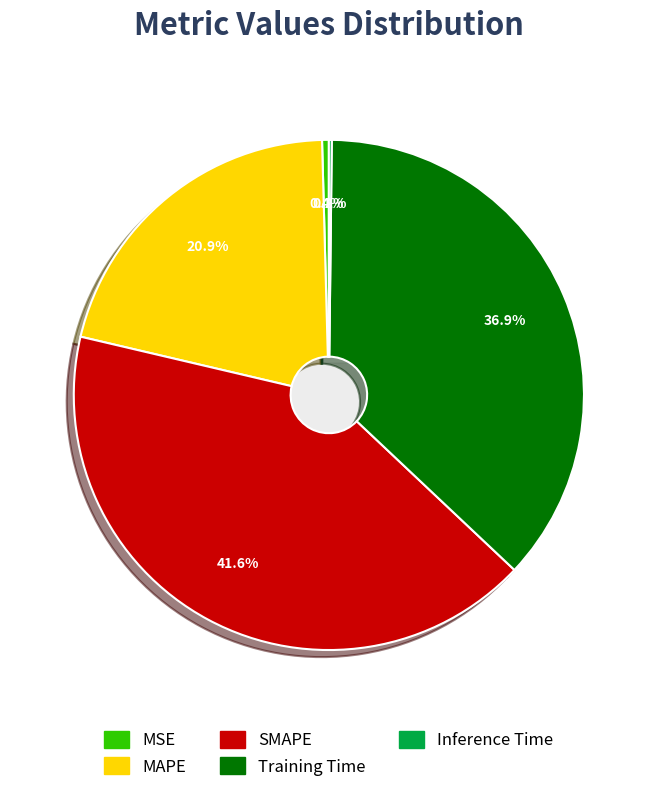

Which has a higher value, MAPE or MSE?

MAPE